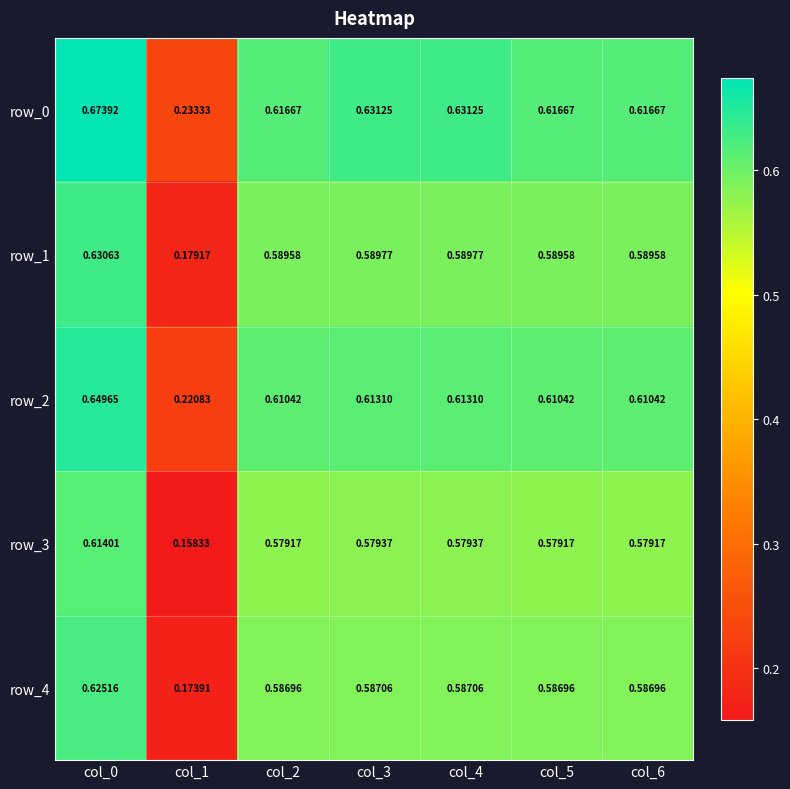

At which category is the sum across all series the highest?

col_0